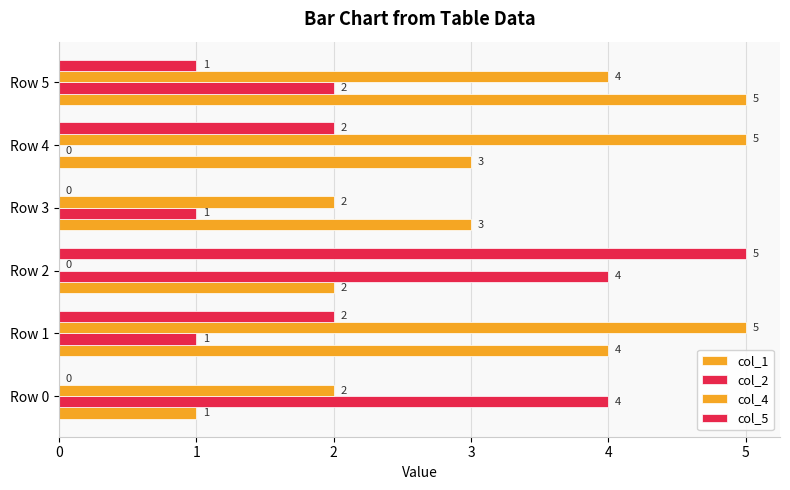

What is the sum of all col_1 values?

18